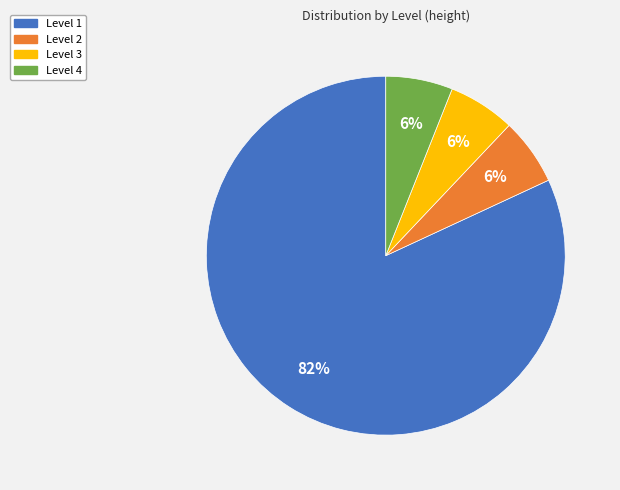

How many slices are in this pie chart?

4